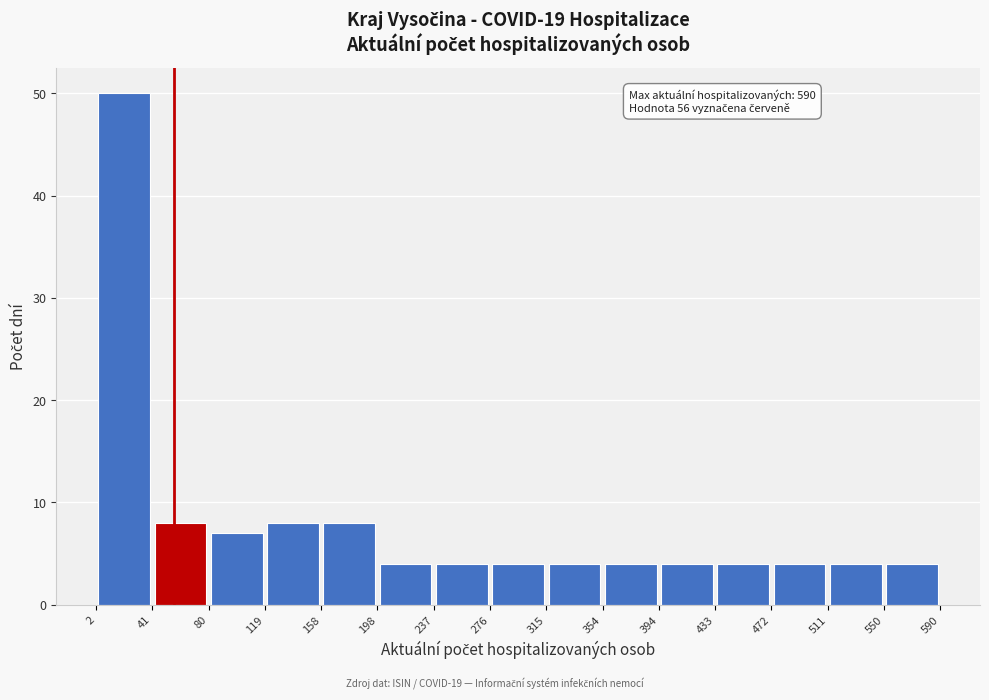

Which range on the x-axis has the tallest bar?

2 to 41